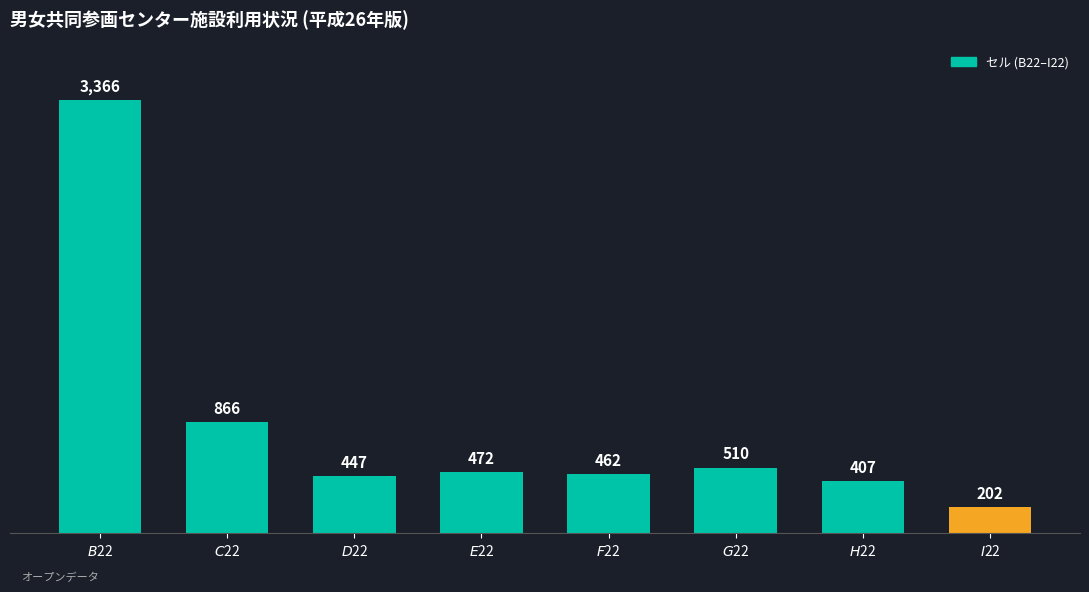

What is the difference between the maximum and second lowest values?

2959